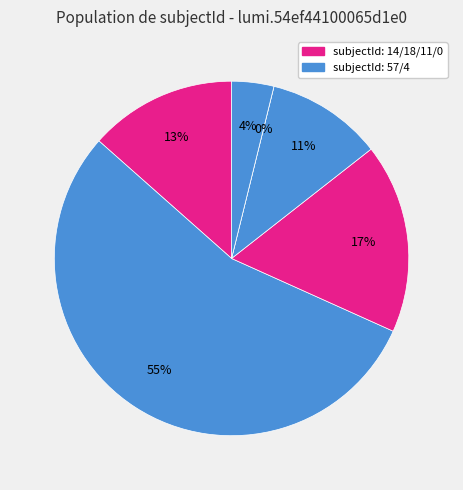

What is the largest slice in the pie chart?

57